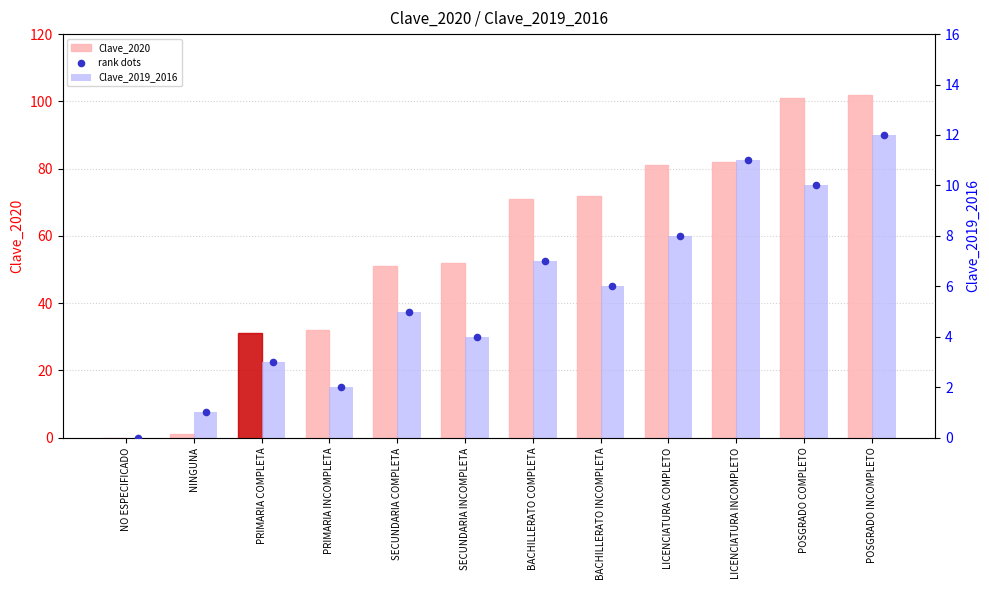

Which series has the largest Y range (max minus min)?

Clave_2020